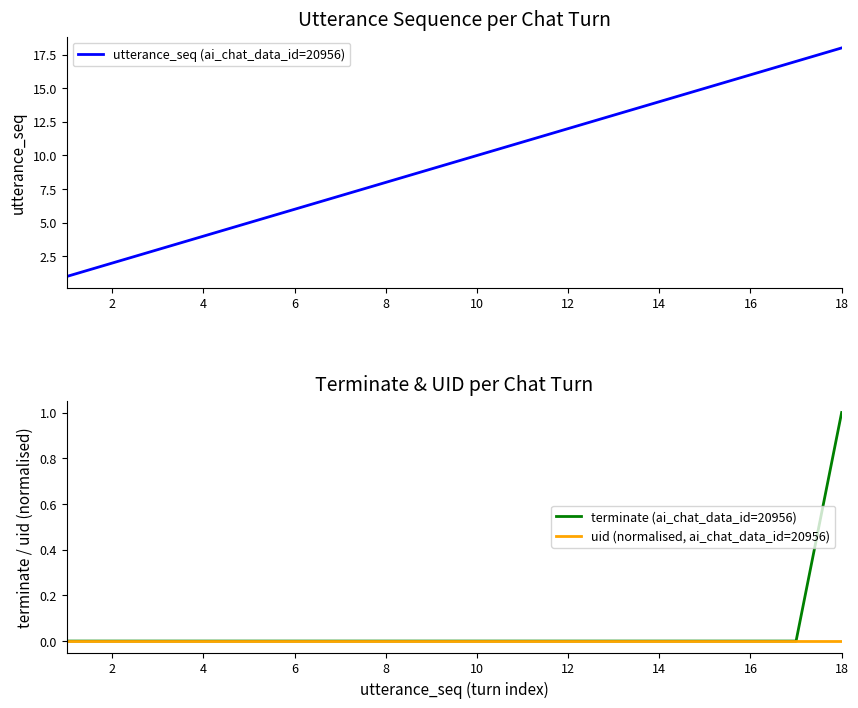

Reading left to right, extract all data points from this chart.

utterance_seq (ai_chat_data_id=20956): 1	2	3	4	5	6	7	8	9	10	11	12	13	14	15	16	17	18
terminate (ai_chat_data_id=20956): 0	0	0	0	0	0	0	0	0	0	0	0	0	0	0	0	0	1
uid (normalised, ai_chat_data_id=20956): 0	0	0	0	0	0	0	0	0	0	0	0	0	0	0	0	0	0